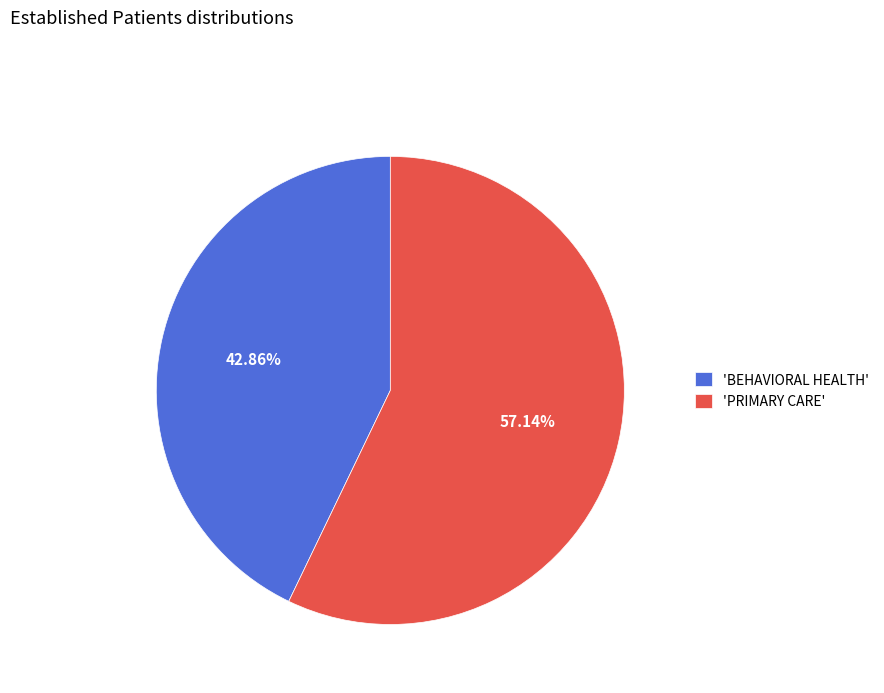

Which slice is the smallest?

'BEHAVIORAL HEALTH'